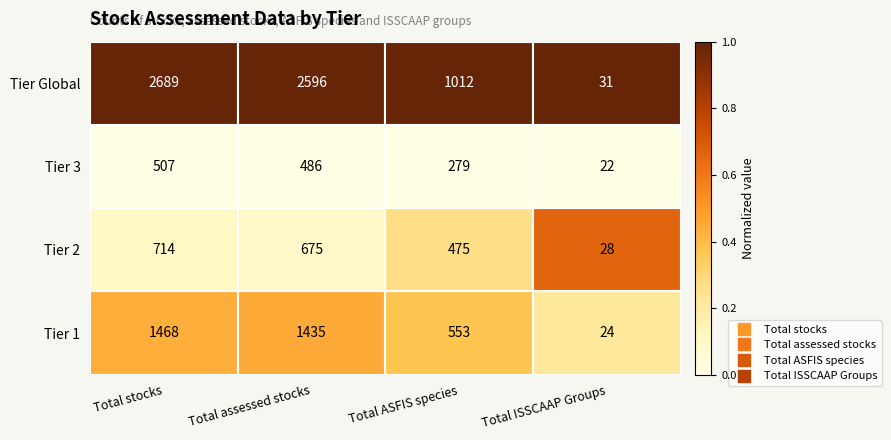

At which category is the sum across all series the highest?

Total stocks